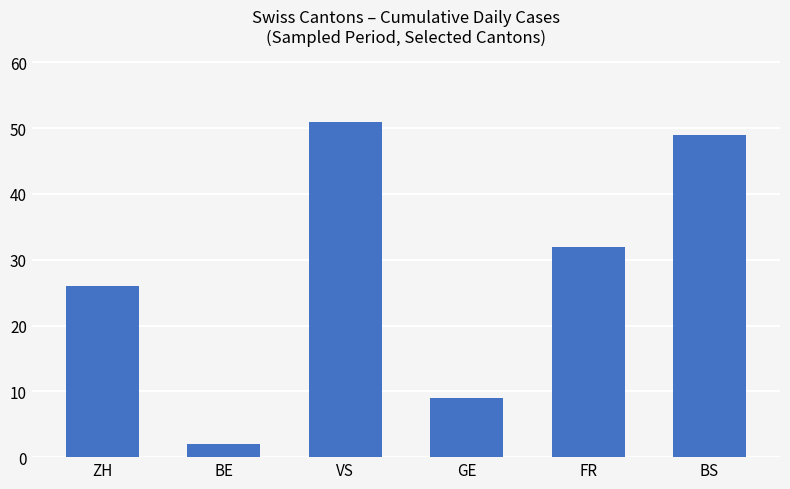

Between FR and VS, which is larger?

VS